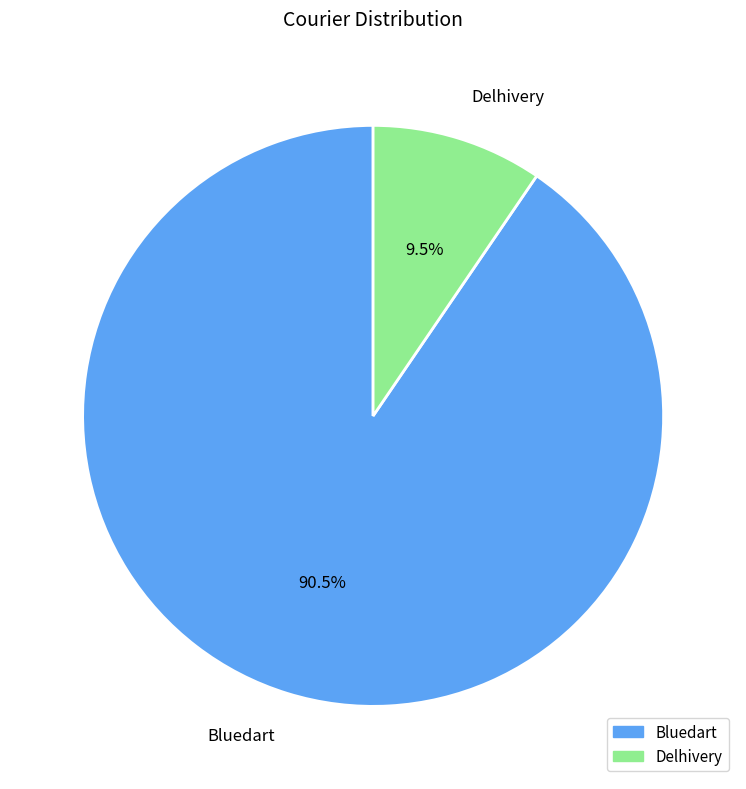

Which has a higher value, Bluedart or Delhivery?

Bluedart